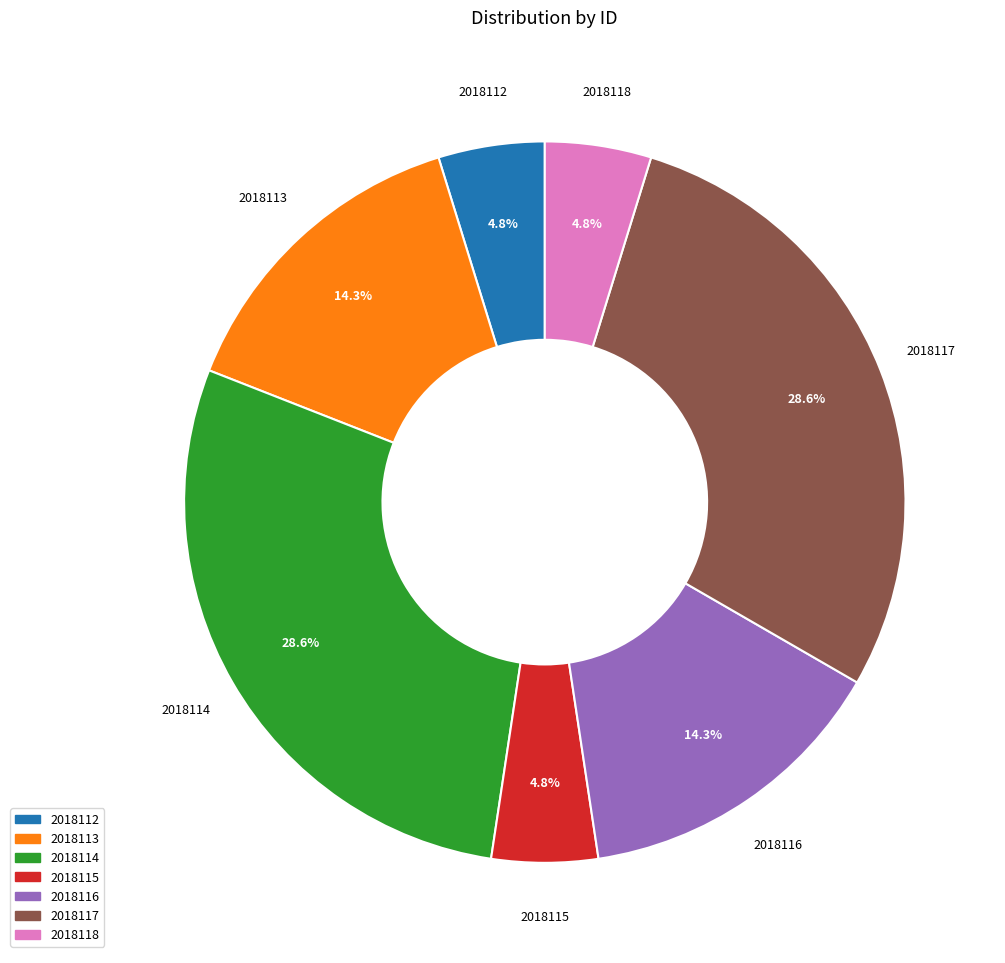

Do 2018118 and 2018117 together represent more than half of the pie?

No